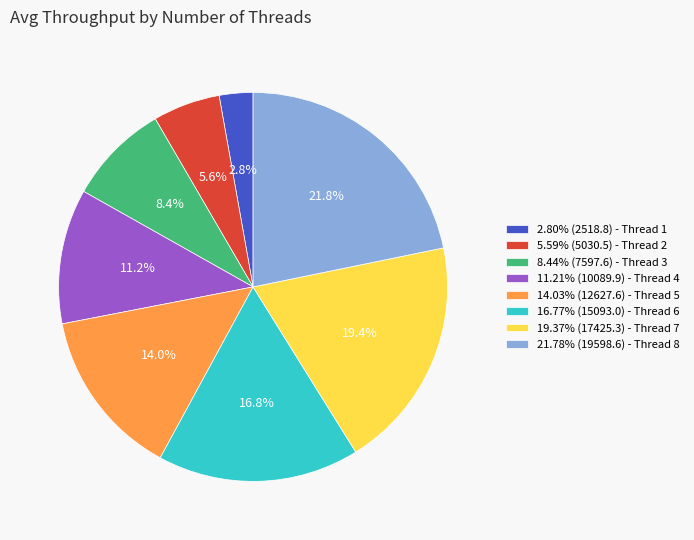

Does 5.59% (5030.5) - Thread 2 represent more than half of the total?

No